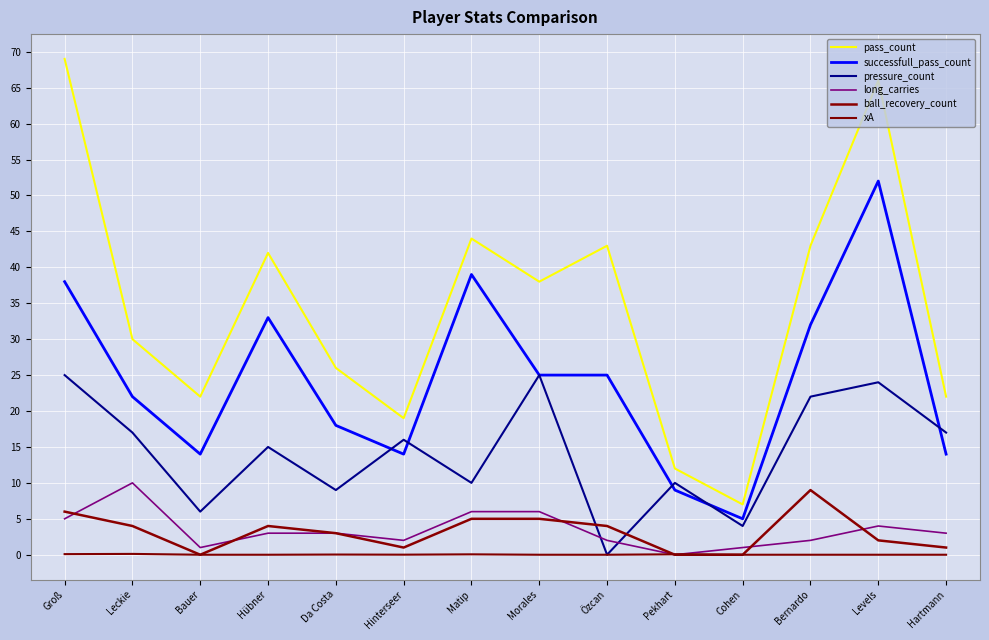

How many interior local peaks does the long_carries series have?

2